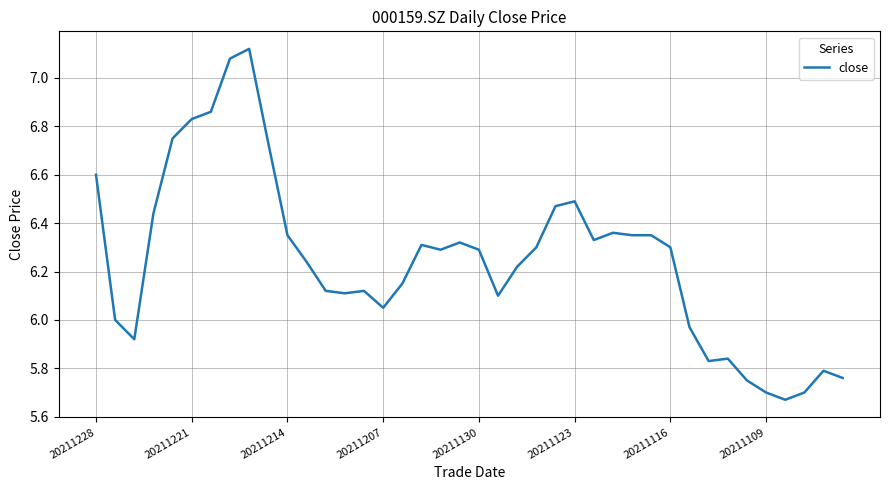

How many lines are shown in the chart?

1